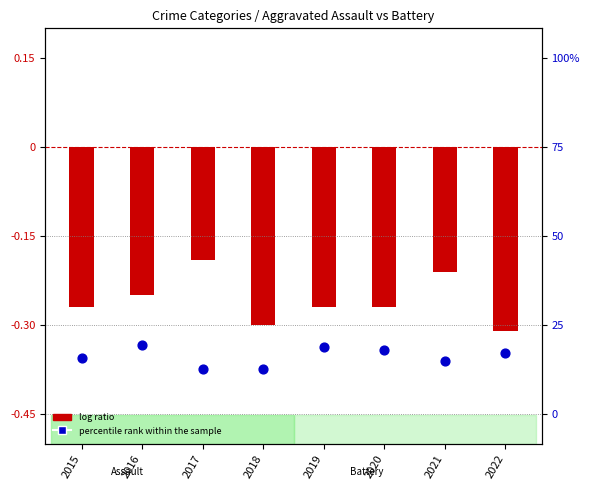

Which has a higher value, 2018 or 2019?

2019